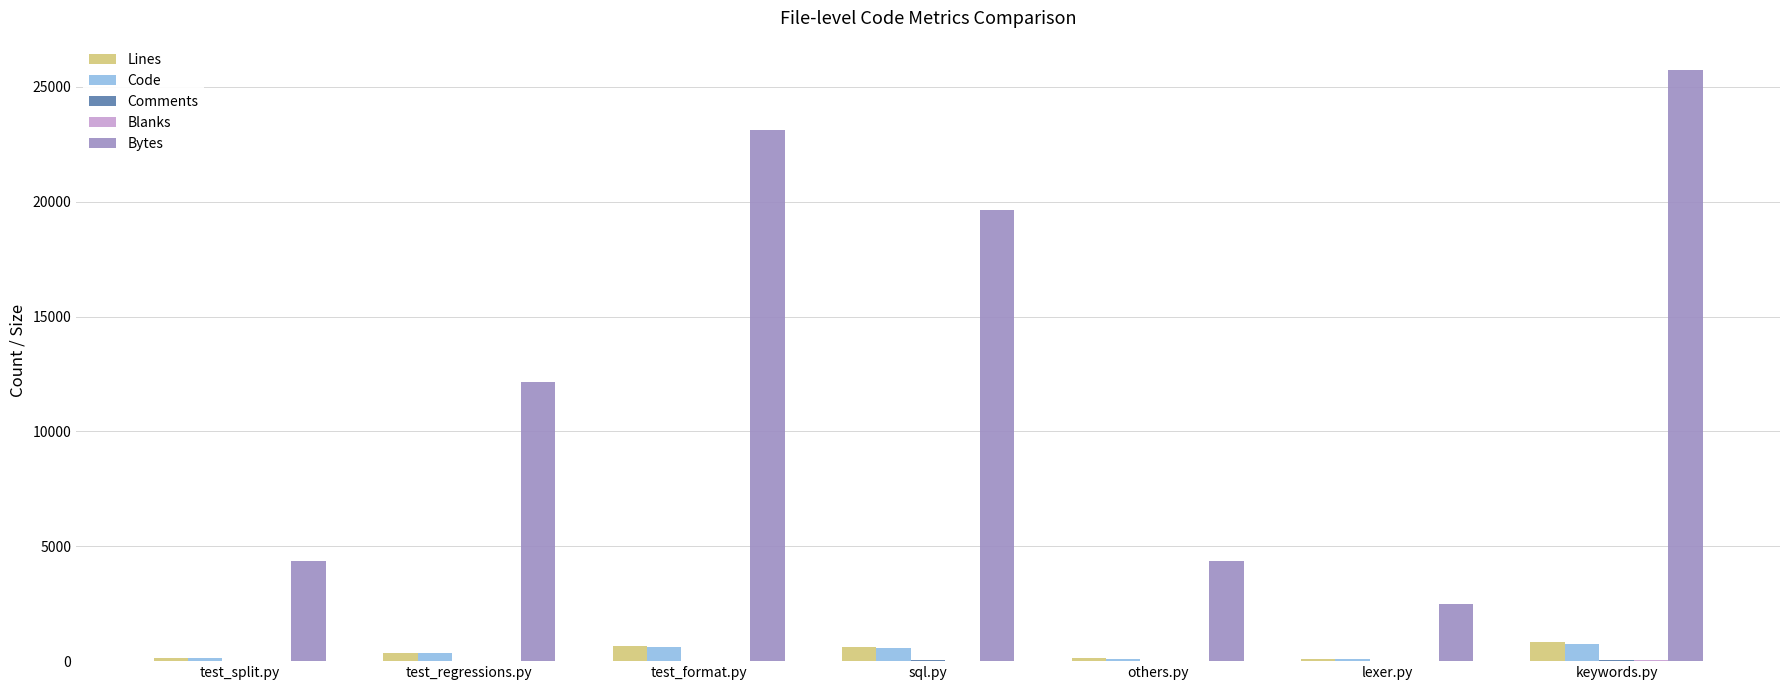

The Lines series shows 648 at test_format.py. True or false?

True